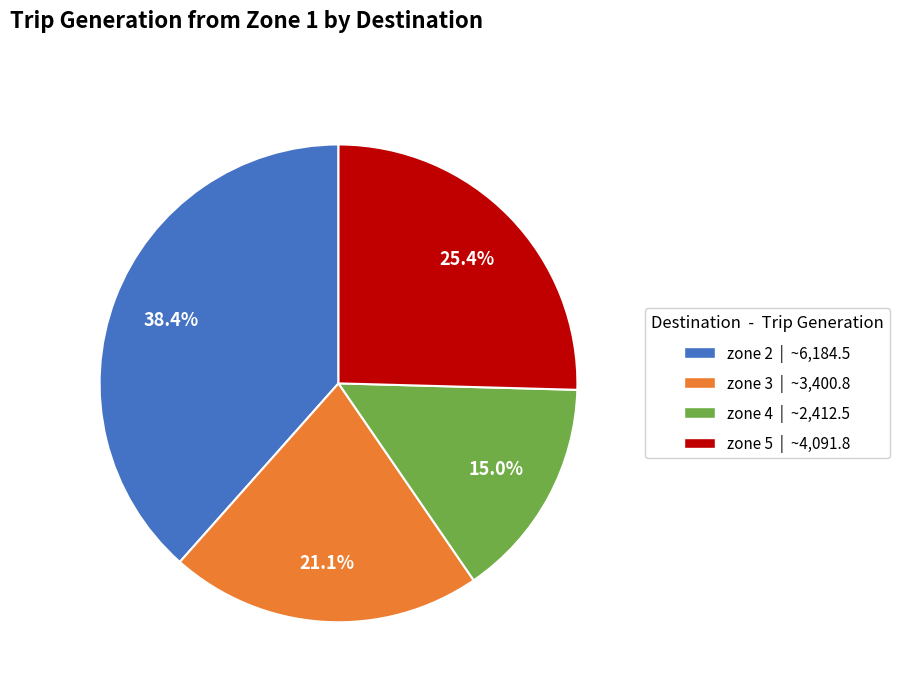

What percentage is the zone 3 slice, to the nearest percent?

21%